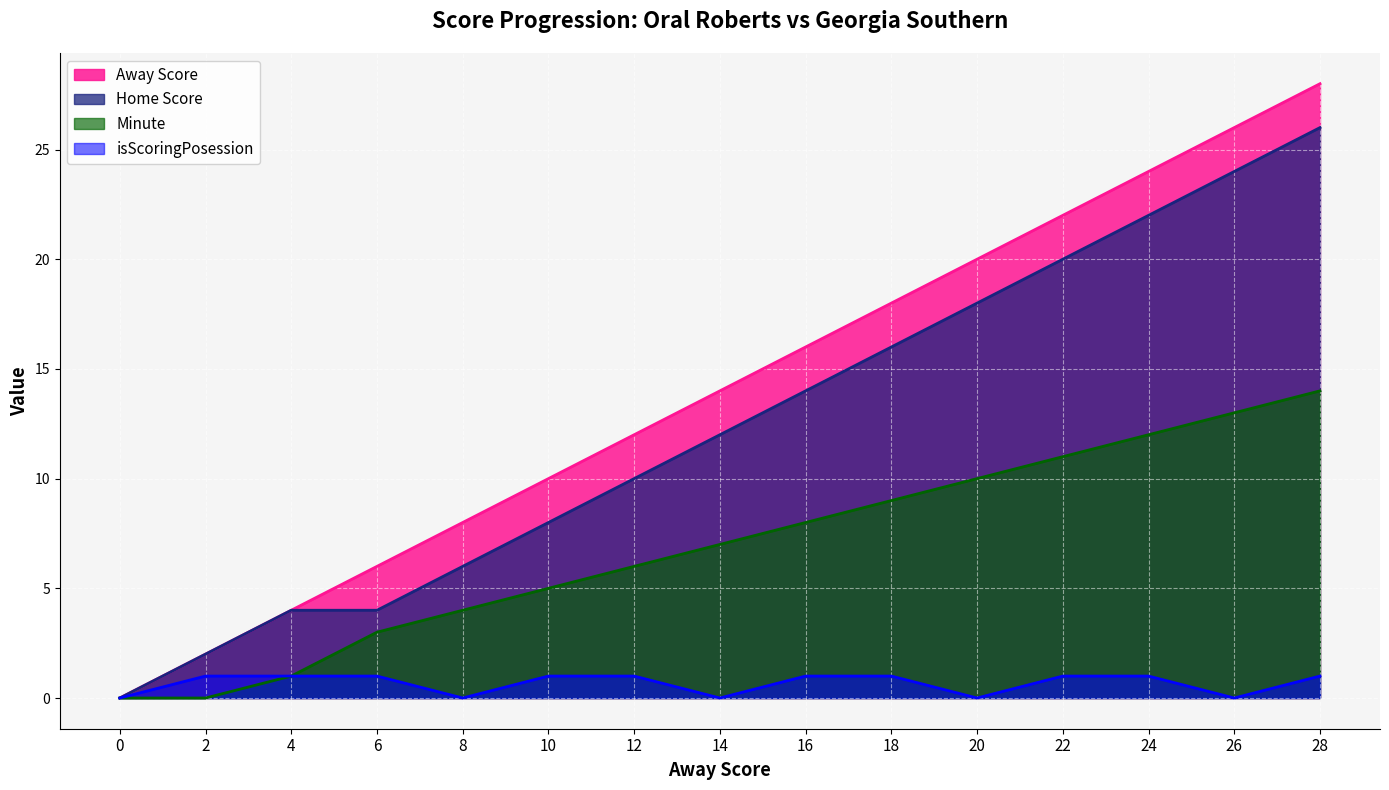

Is the value of isScoringPosession at 26 greater than the value of Home Score at 6?

No